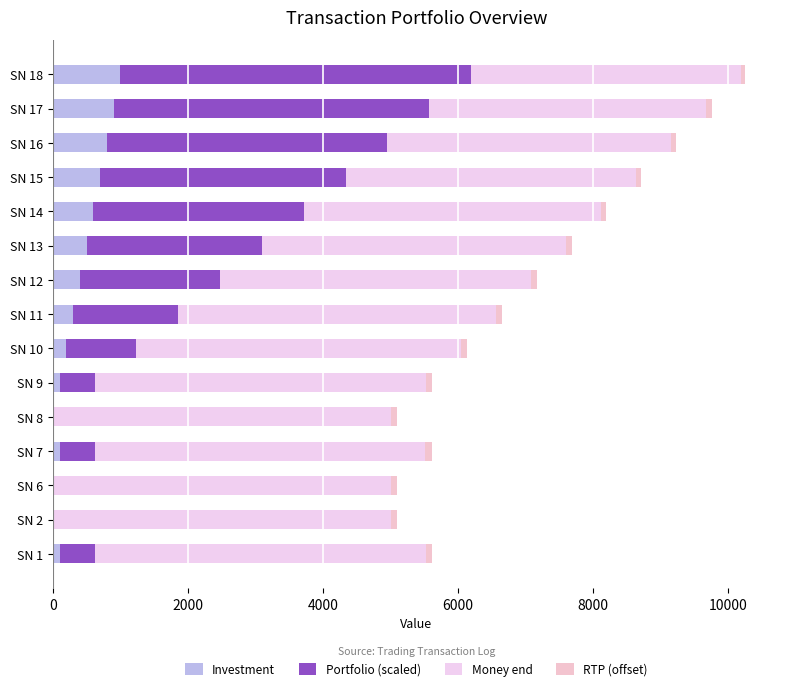

What is the sum of all Investment values?

5700.0